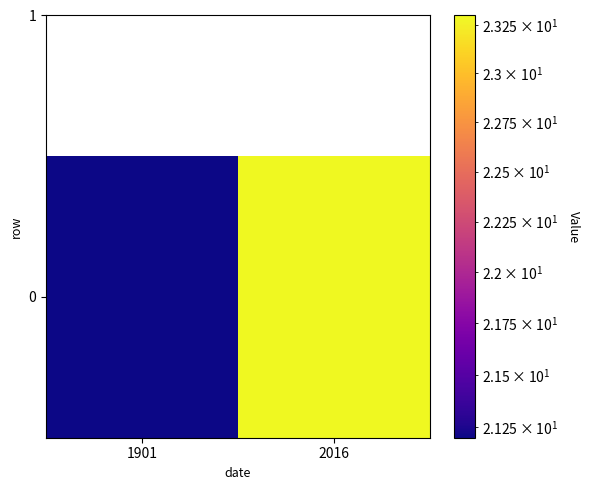

The value at 2016 is 34.4. True or false?

False